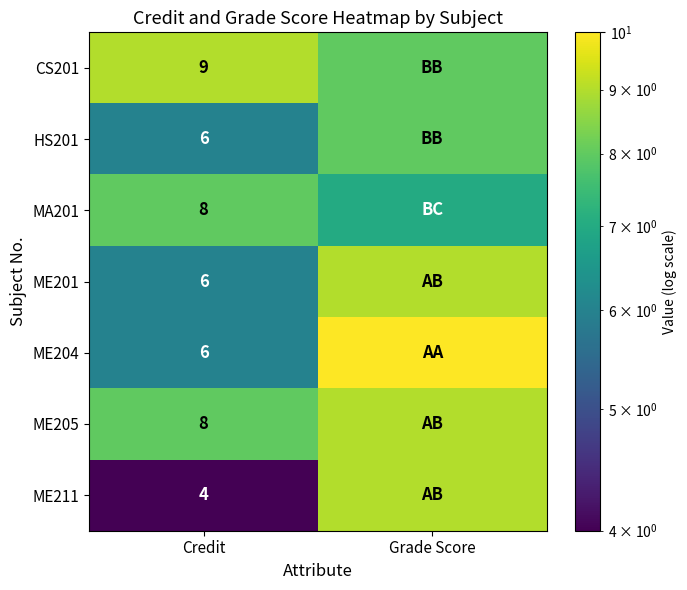

The ME211 series shows 6 at Credit. True or false?

False